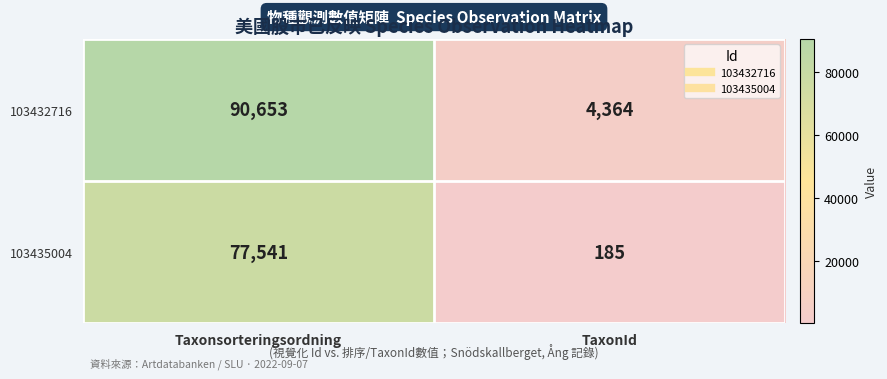

Rank the series by their maximum value, from highest to lowest.

103432716, 103435004